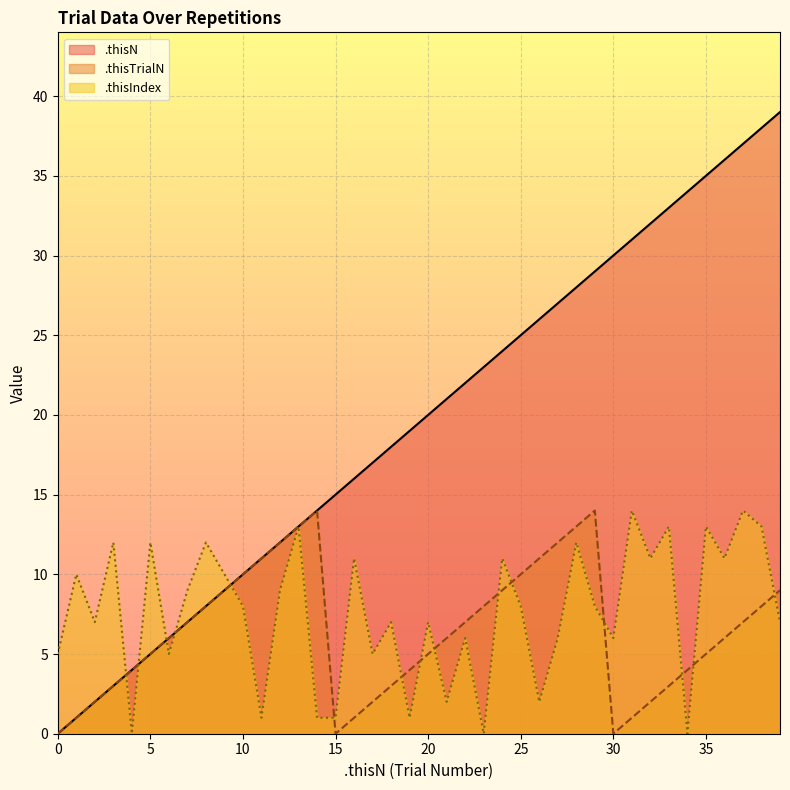

Where does the .thisTrialN series first go above 6?

7